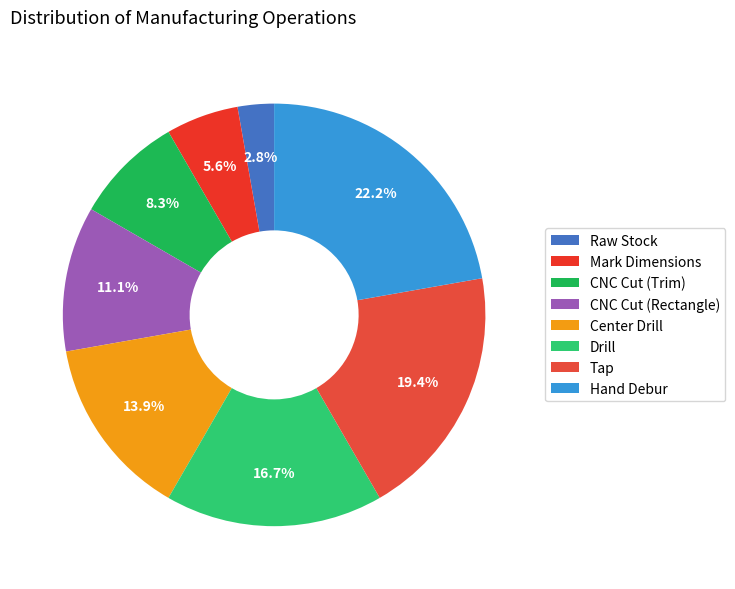

Does Tap represent more than half of the total?

No